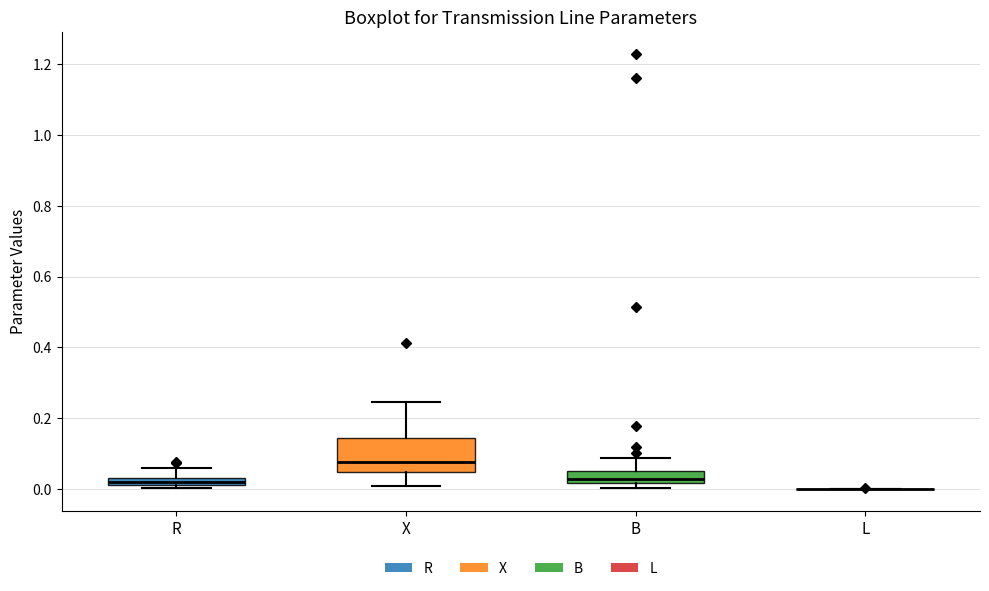

Which box is the tallest, from its lower edge to its upper edge?

X